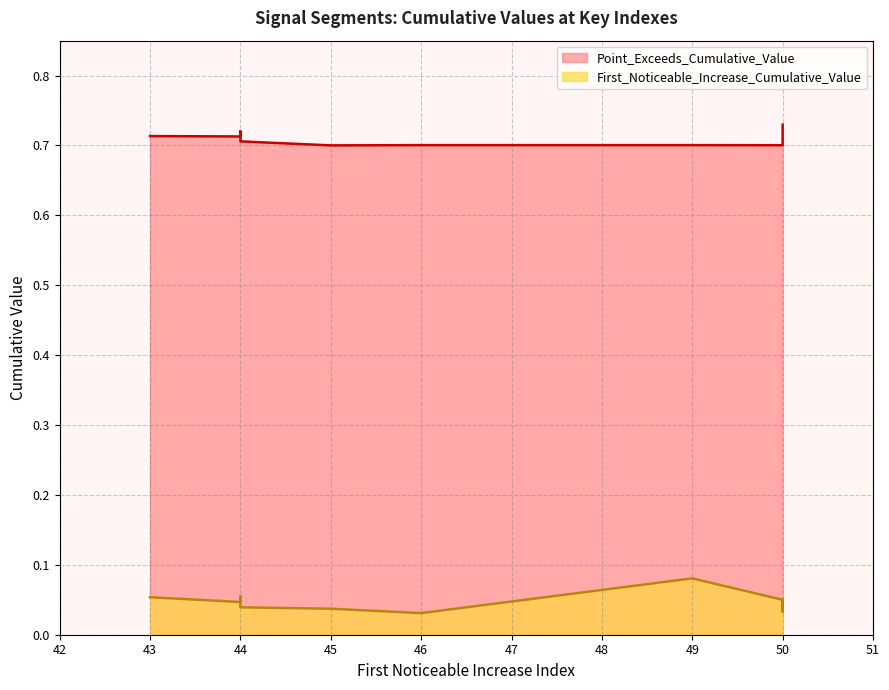

How many lines are shown in the chart?

2